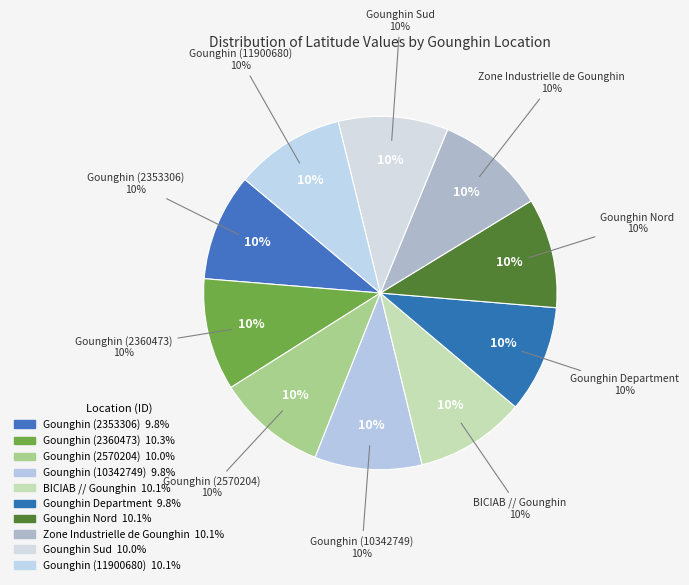

Which has a higher value, Gounghin Department or Gounghin (10342749)?

Gounghin Department